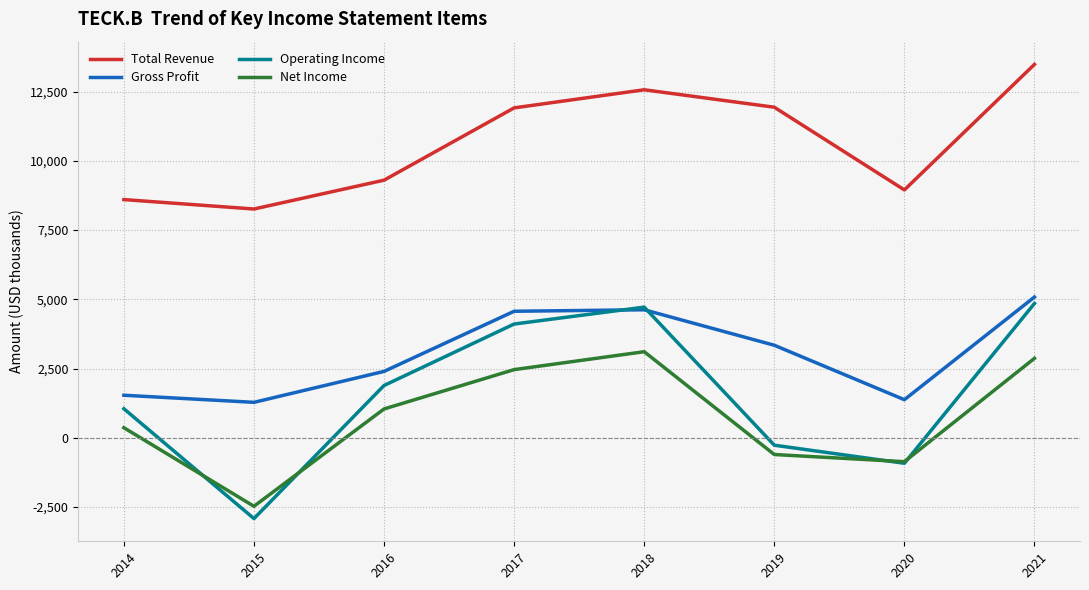

What is the maximum value for Gross Profit?

5081